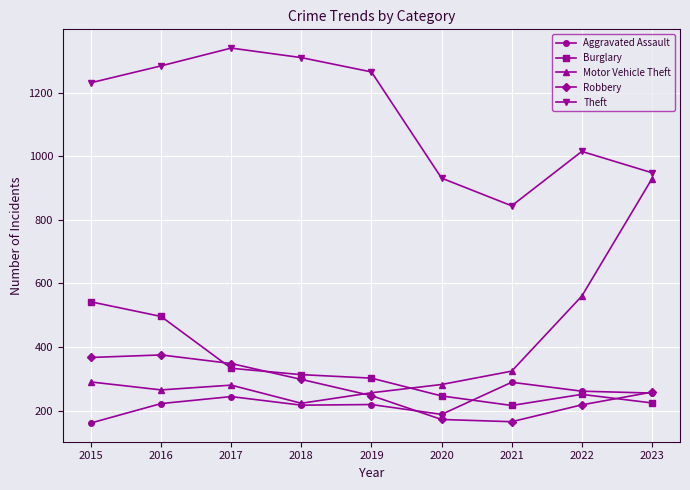

Where is the first local maximum for Robbery?

2016